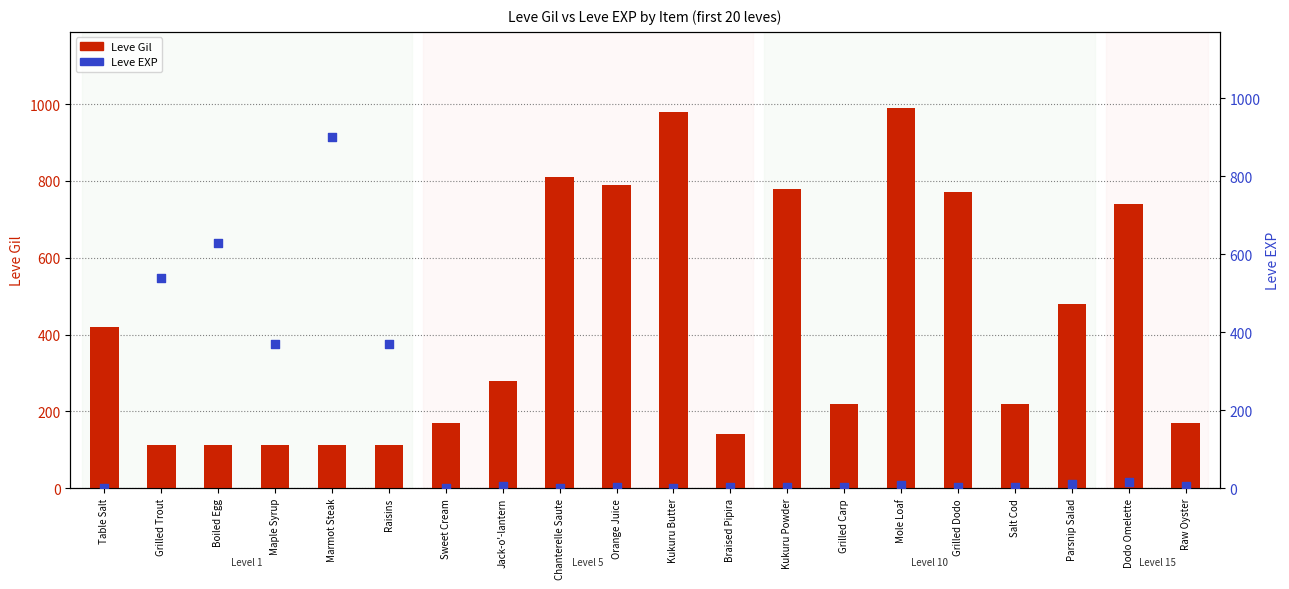

Which series has the widest spread of Y values?

Leve EXP